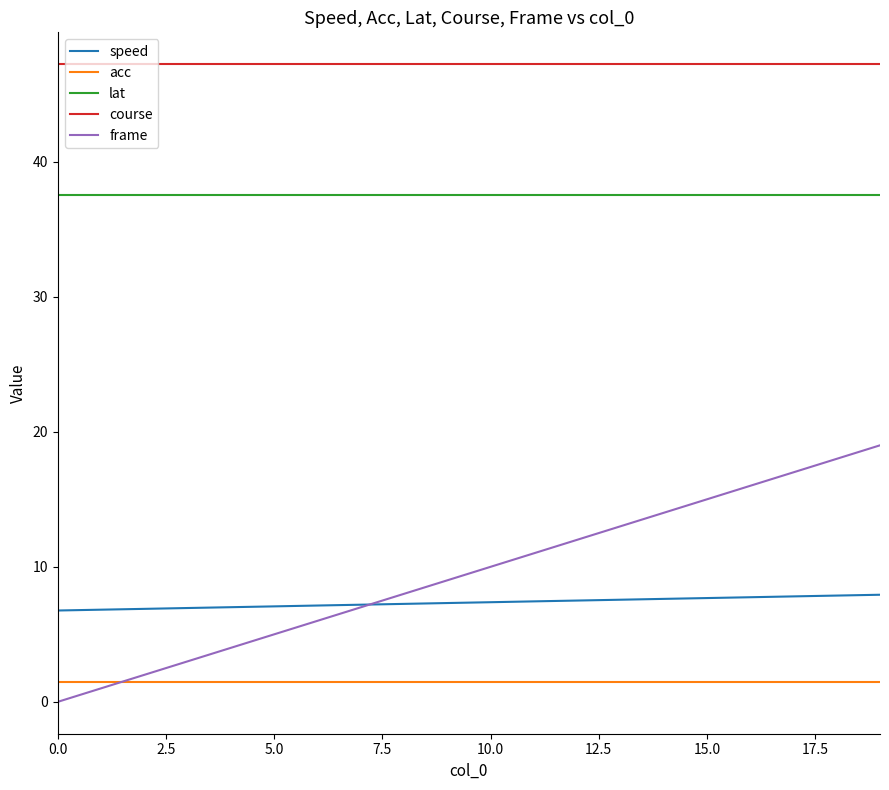

Rank the series by their maximum value, from highest to lowest.

course, lat, frame, speed, acc